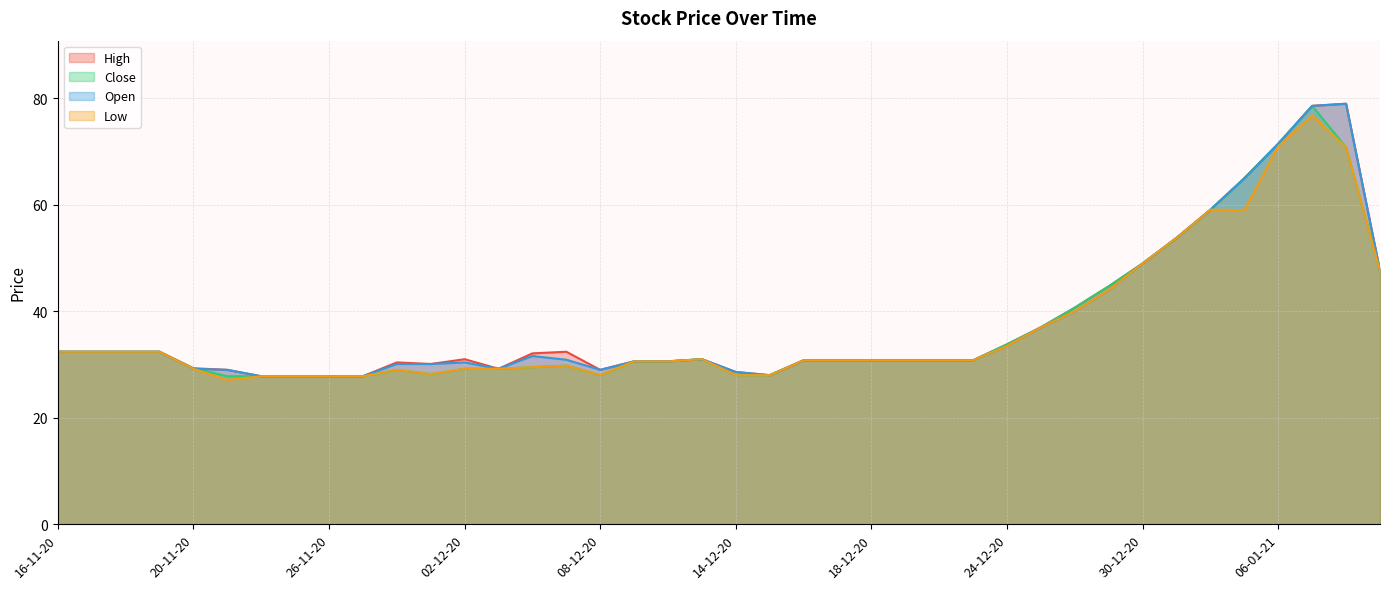

Read the Low value at 25-11-20.

27.8